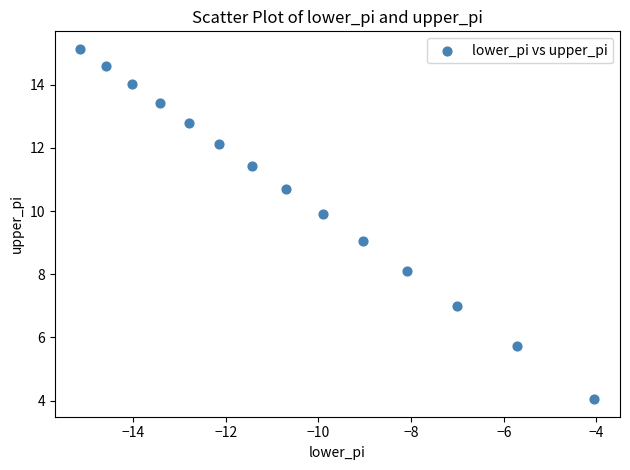

What is the range of Y values (max minus min)?

11.1